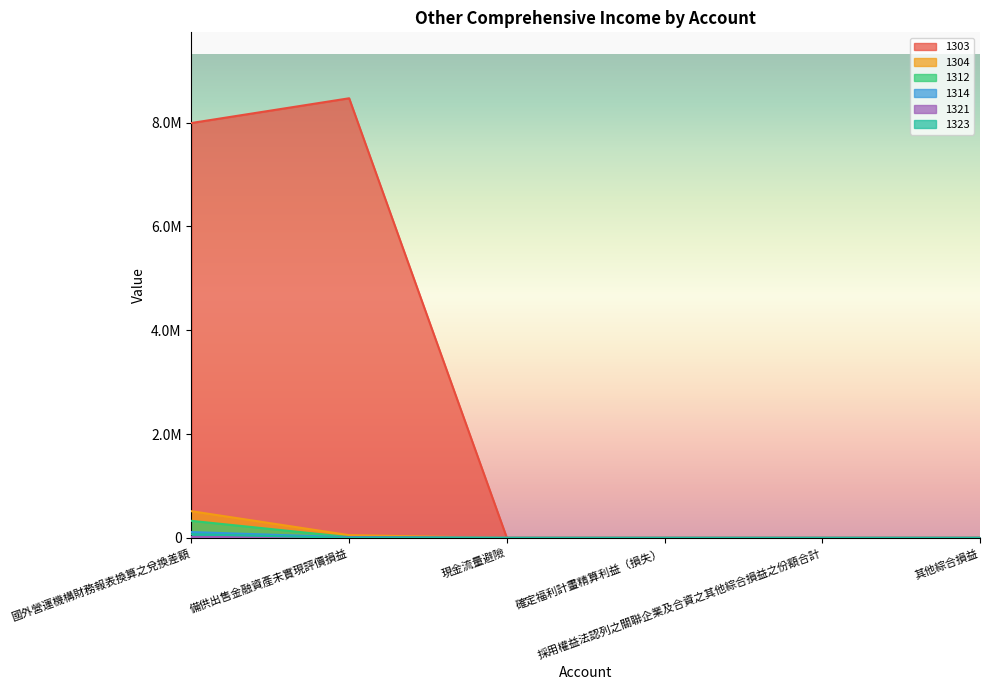

Which series has the largest total across all categories?

1303